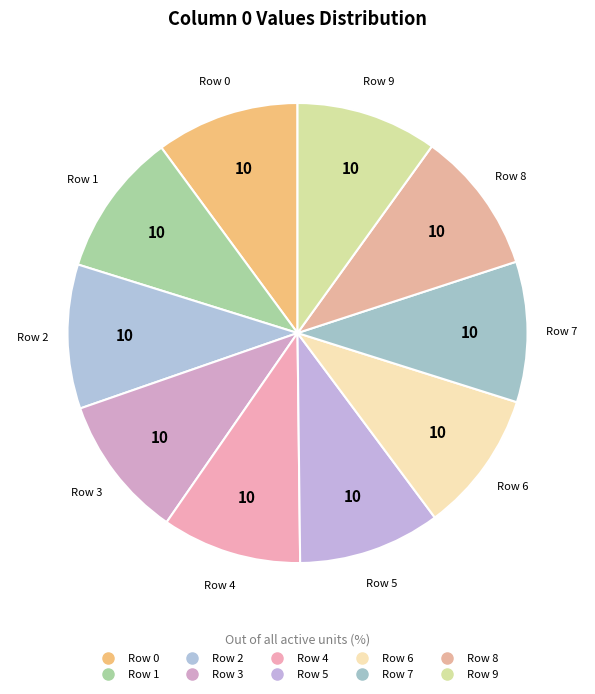

What percentage is NOT represented by Row 4?

90.2%